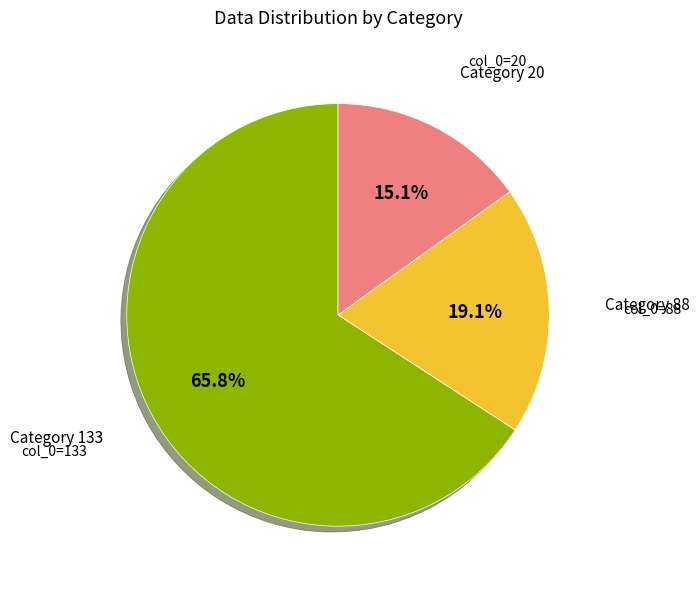

Is there a majority slice in this chart?

Yes